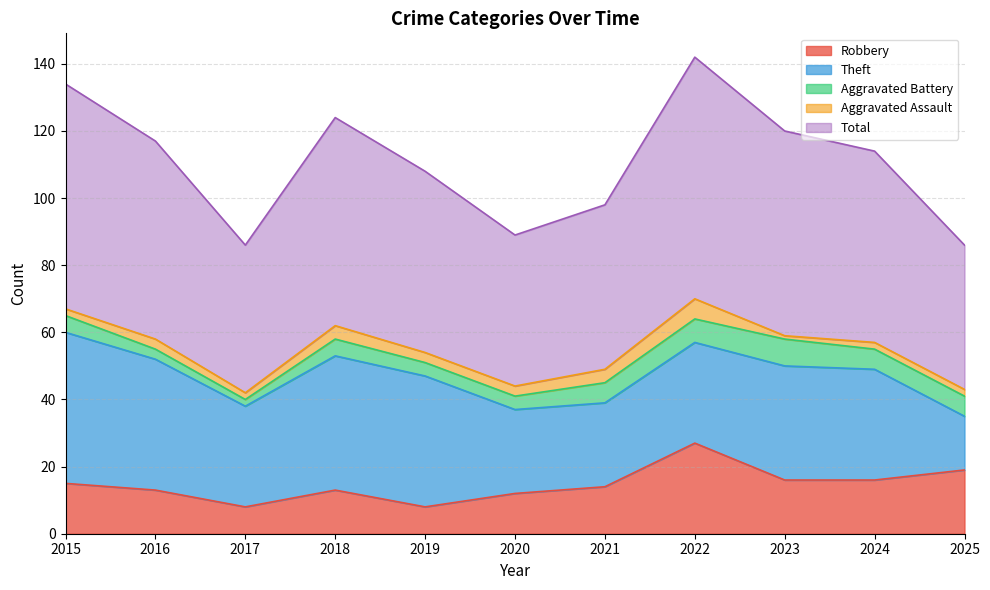

What is the total value across all series at 2017?

86